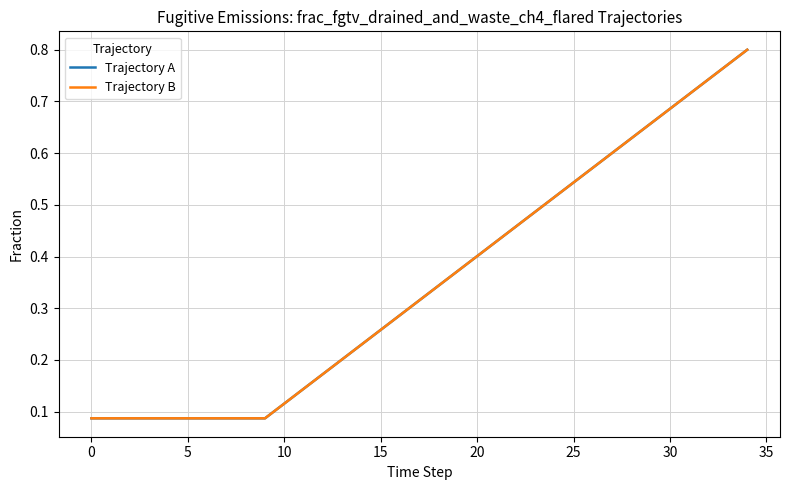

What is the value of the Trajectory A point at the 5th from the left?

0.1